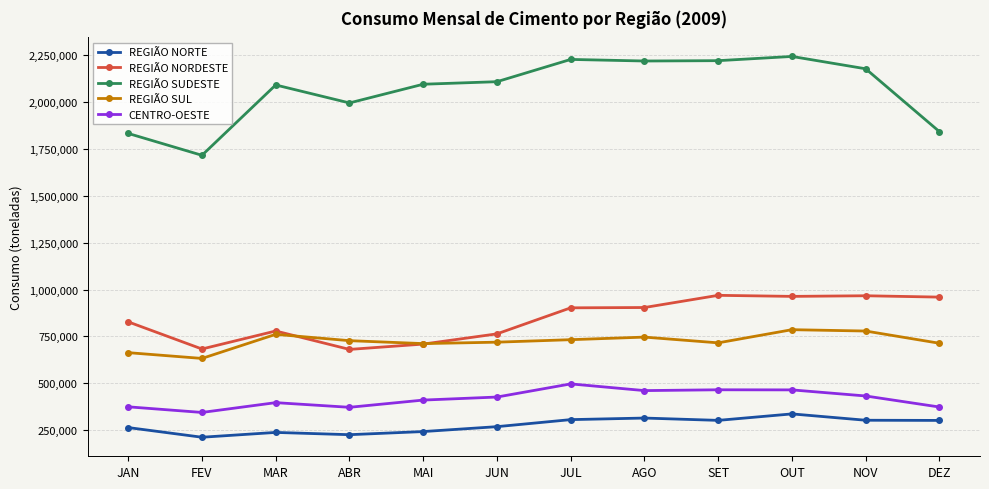

True or false: REGIÃO NORDESTE and CENTRO-OESTE intersect in this chart.

False